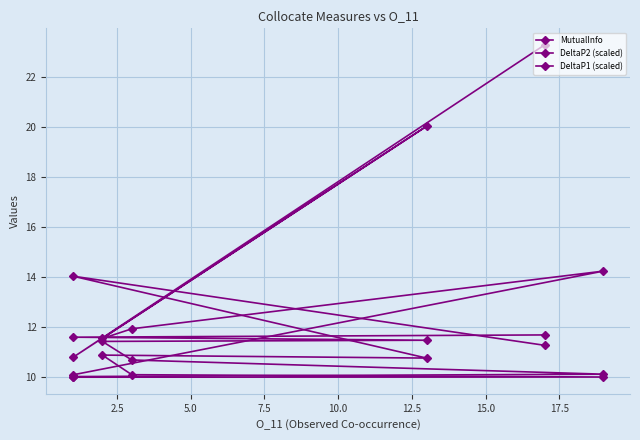

Reading left to right, list all the values displayed in this chart.

MutualInfo: 11.7	11.6	11.5	11.4	10.7	10.1	10.0
DeltaP2 (scaled): 23.3	10.8	20.0	11.5	11.9	14.2	10.1
DeltaP1 (scaled): 11.3	14.0	10.8	10.9	10.1	10.0	10.0